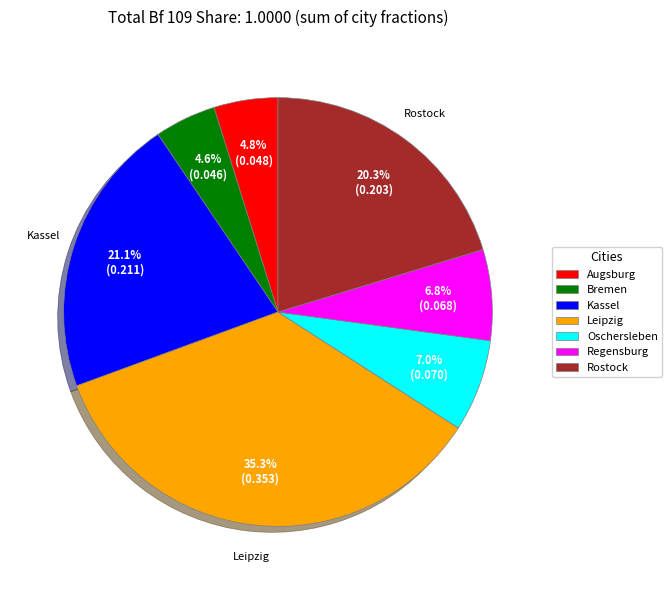

To the nearest percent, what is the difference between the largest and smallest slice percentages?

31%